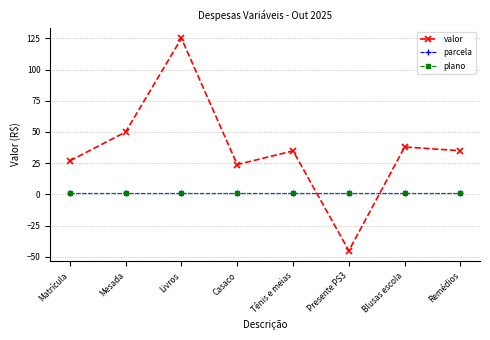

Is this an area chart (filled region under the line)?

No